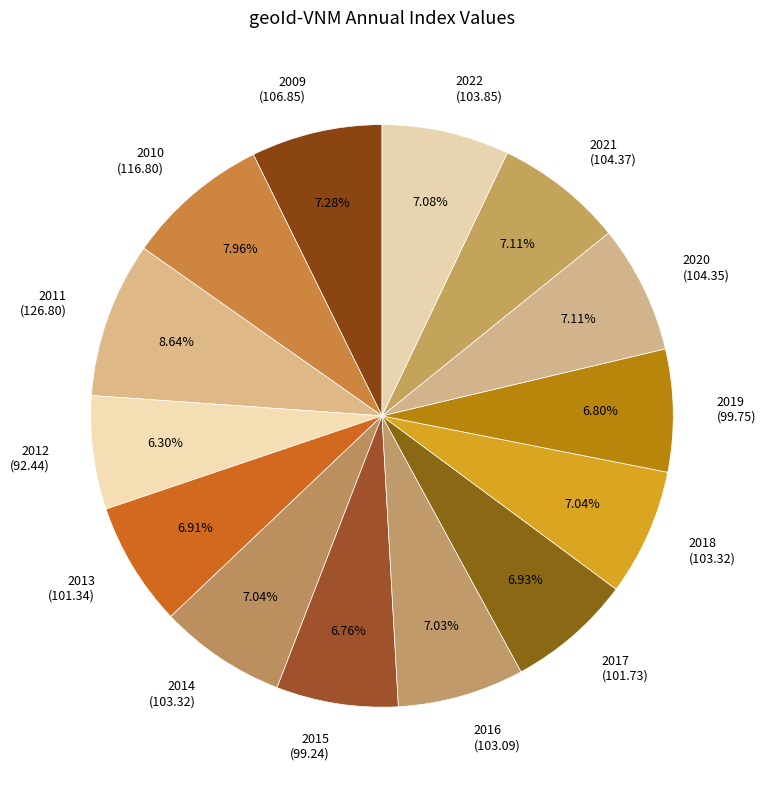

Does any single category account for the majority?

No